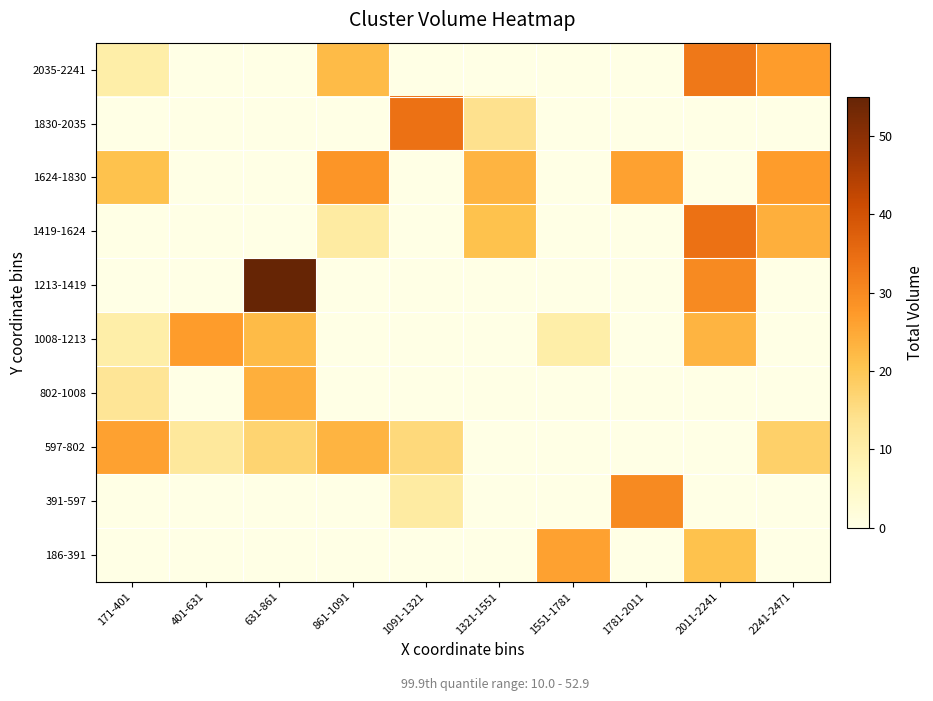

Reading right to left, list all the values displayed in this chart.

186-391: 2241-2471=0	2011-2241=21	1781-2011=0	1551-1781=26	1321-1551=0	1091-1321=0	861-1091=0	631-861=0	401-631=0	171-401=0
391-597: 2241-2471=0	2011-2241=0	1781-2011=30	1551-1781=0	1321-1551=0	1091-1321=11	861-1091=0	631-861=0	401-631=0	171-401=0
597-802: 2241-2471=18	2011-2241=0	1781-2011=0	1551-1781=0	1321-1551=0	1091-1321=16	861-1091=23	631-861=17	401-631=12	171-401=26
802-1008: 2241-2471=0	2011-2241=0	1781-2011=0	1551-1781=0	1321-1551=0	1091-1321=0	861-1091=0	631-861=24	401-631=0	171-401=13
1008-1213: 2241-2471=0	2011-2241=23	1781-2011=0	1551-1781=10	1321-1551=0	1091-1321=0	861-1091=0	631-861=22	401-631=27	171-401=10
1213-1419: 2241-2471=0	2011-2241=30	1781-2011=0	1551-1781=0	1321-1551=0	1091-1321=0	861-1091=0	631-861=55	401-631=0	171-401=0
1419-1624: 2241-2471=24	2011-2241=34	1781-2011=0	1551-1781=0	1321-1551=21	1091-1321=0	861-1091=11	631-861=0	401-631=0	171-401=0
1624-1830: 2241-2471=27	2011-2241=0	1781-2011=26	1551-1781=0	1321-1551=23	1091-1321=0	861-1091=28	631-861=0	401-631=0	171-401=21
1830-2035: 2241-2471=0	2011-2241=0	1781-2011=0	1551-1781=0	1321-1551=14	1091-1321=34	861-1091=0	631-861=0	401-631=0	171-401=0
2035-2241: 2241-2471=27	2011-2241=33	1781-2011=0	1551-1781=0	1321-1551=0	1091-1321=0	861-1091=22	631-861=0	401-631=0	171-401=10